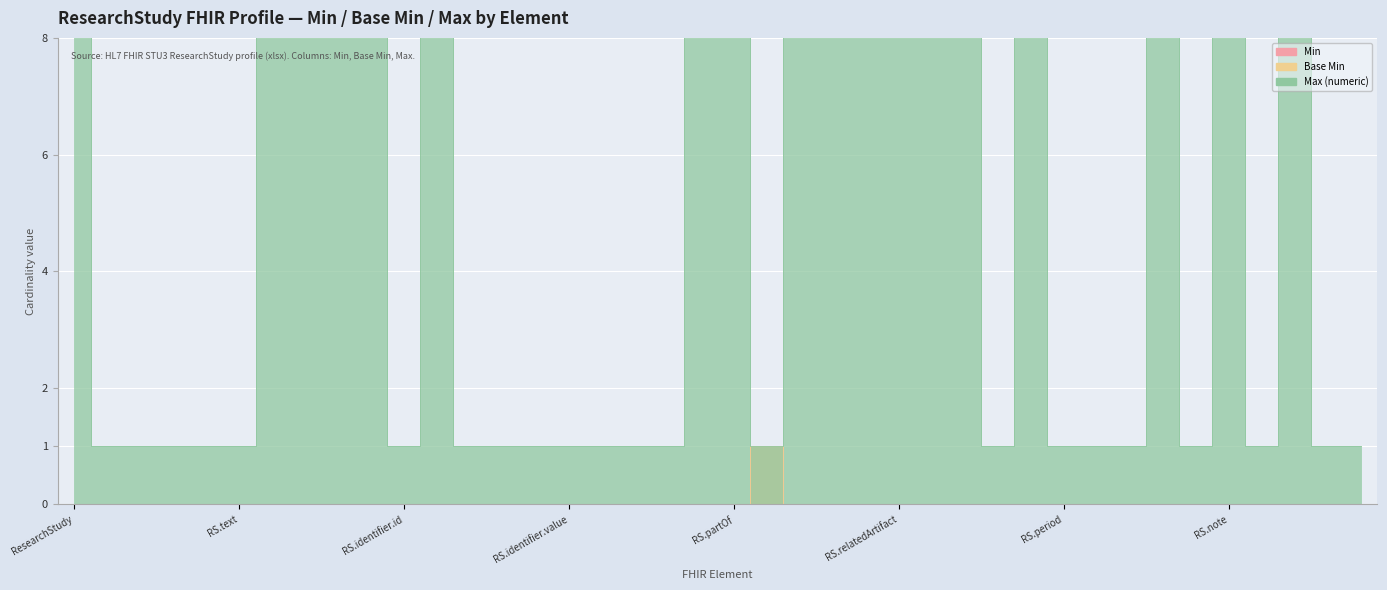

Count the number of data series in this chart.

3